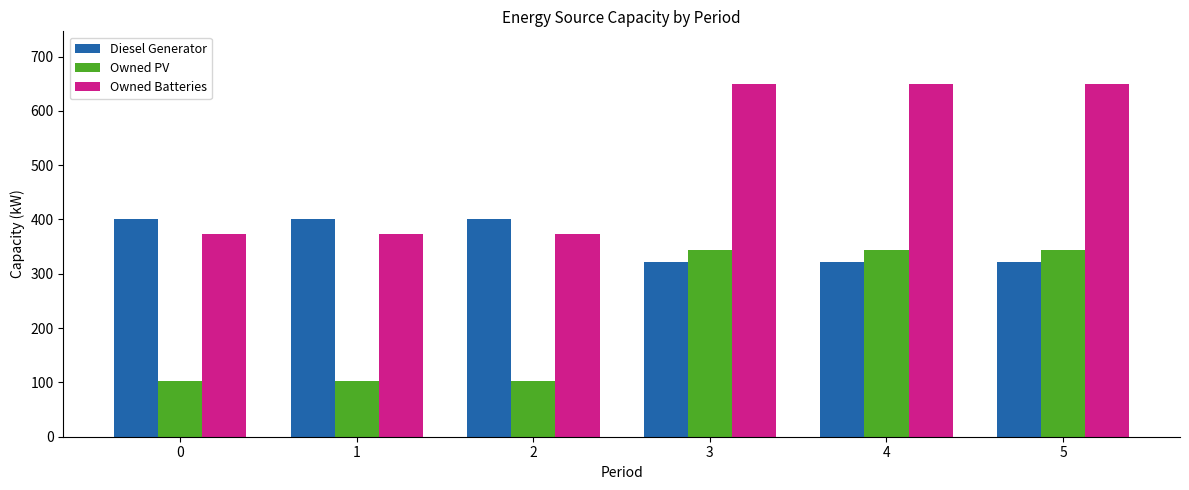

How many groups of bars are there?

6